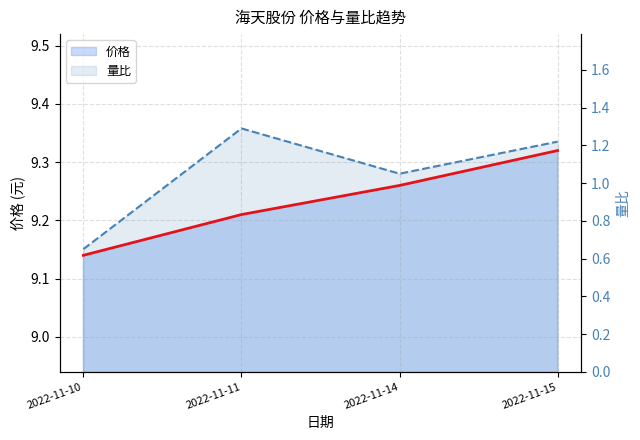

Is it true that 价格 equals 9.3 at 2022-11-14?

True